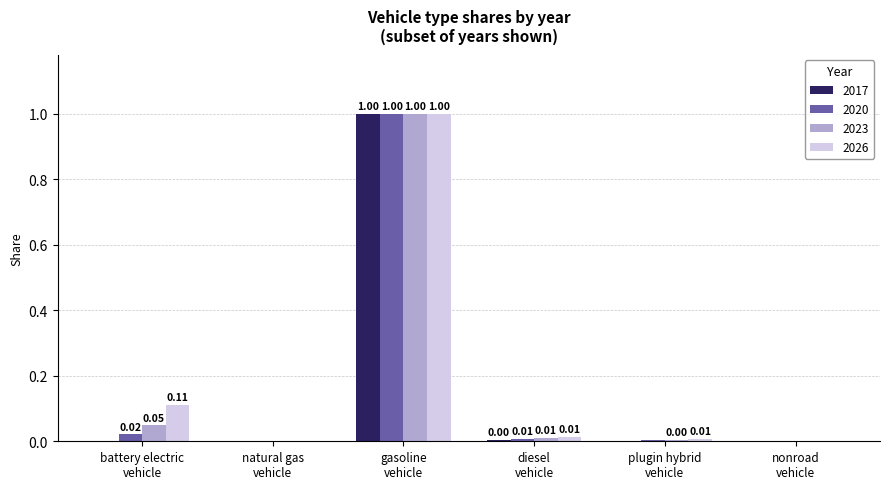

Which series has the largest total across all categories?

2026